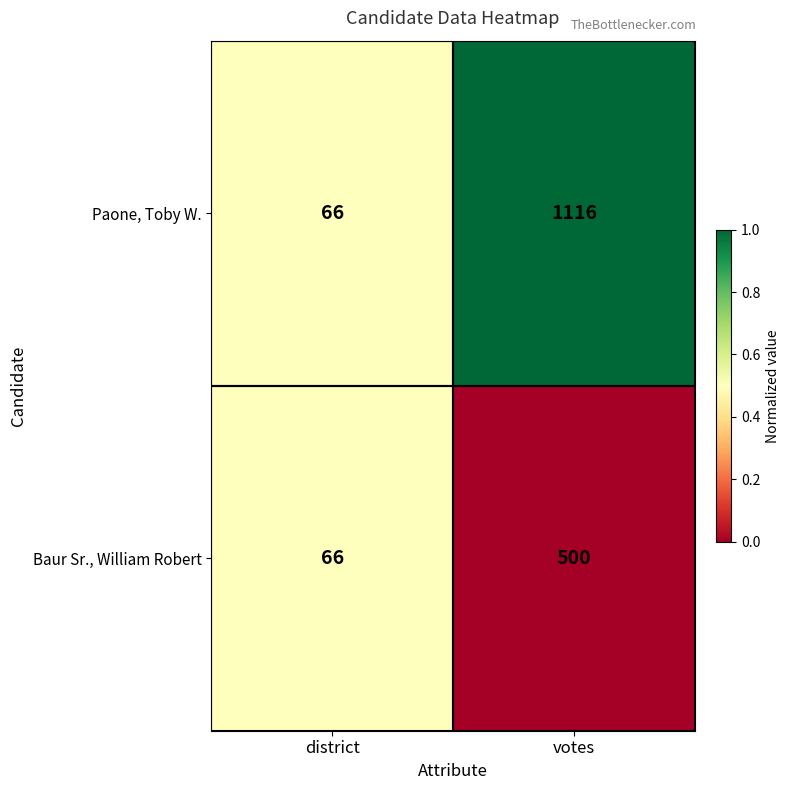

Reading left to right, extract all data points from this chart.

Paone, Toby W.: district=66	votes=1116
Baur Sr., William Robert: district=66	votes=500